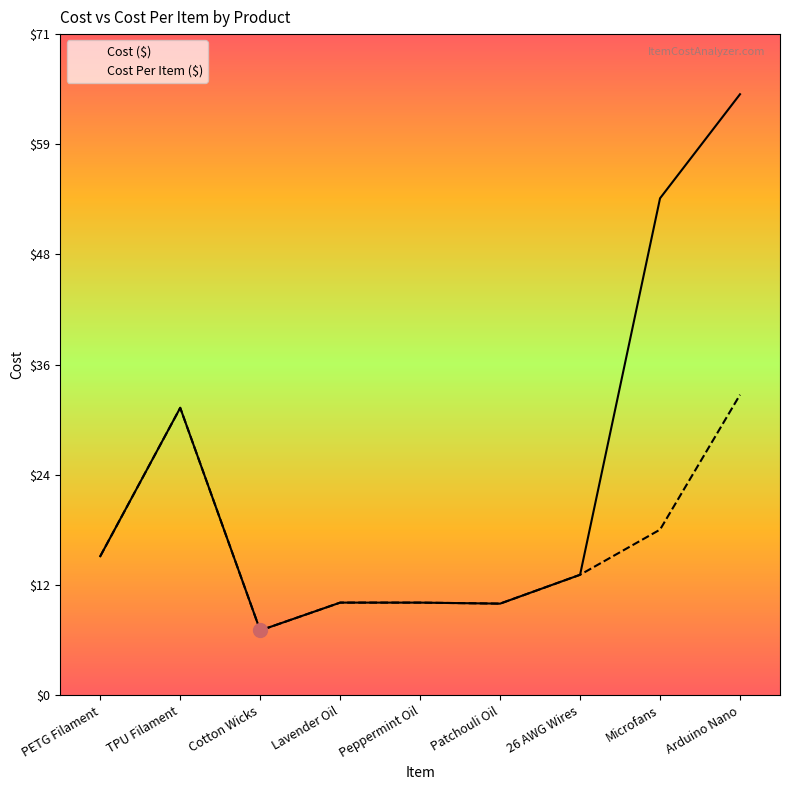

Rank the series by their maximum value, from lowest to highest.

Cost Per Item ($), Cost ($)